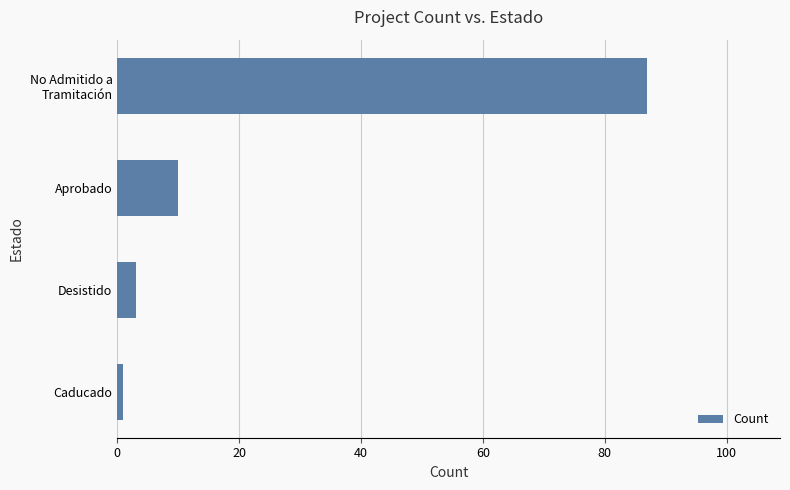

At which label is the value closest to 44?

Aprobado